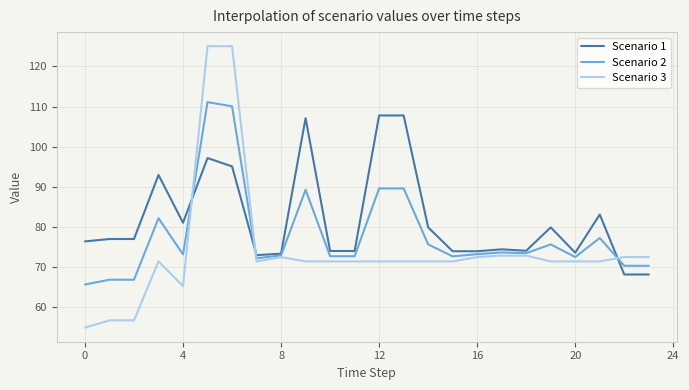

Which series has the widest spread of values?

Scenario 3